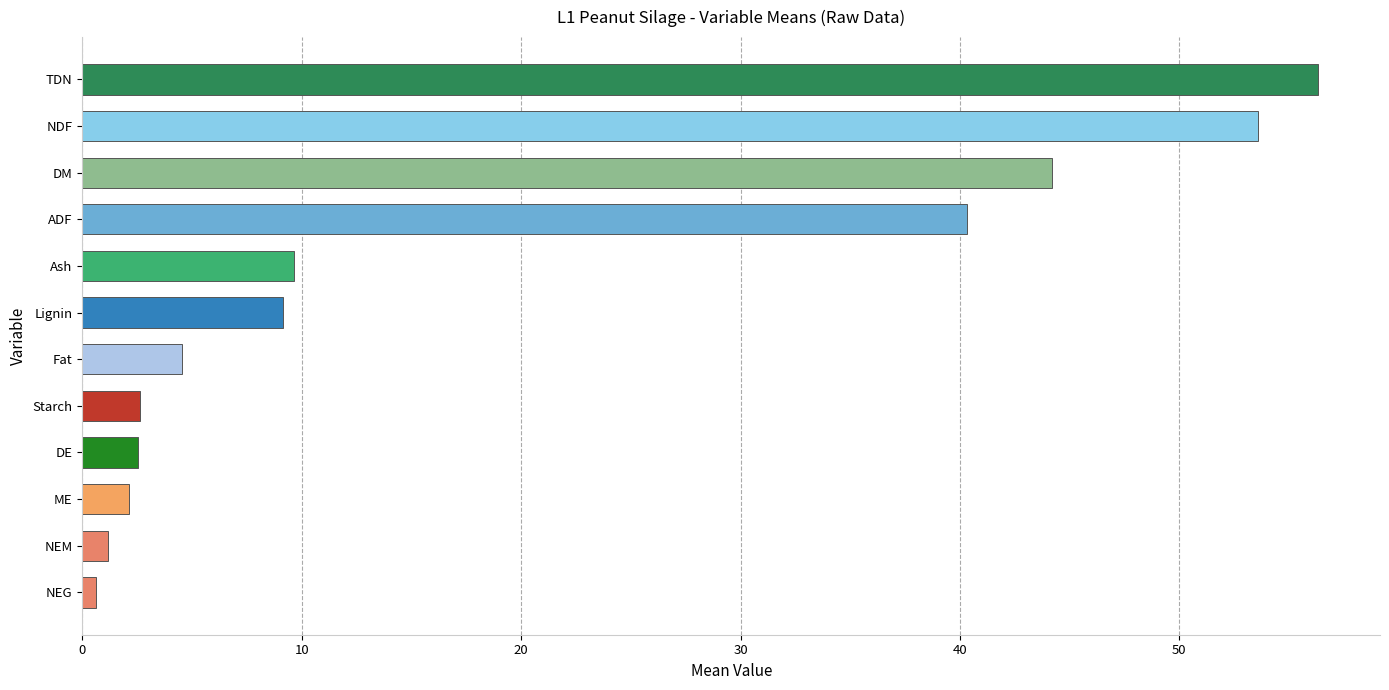

Is it true that the value at ADF is 40.3?

True